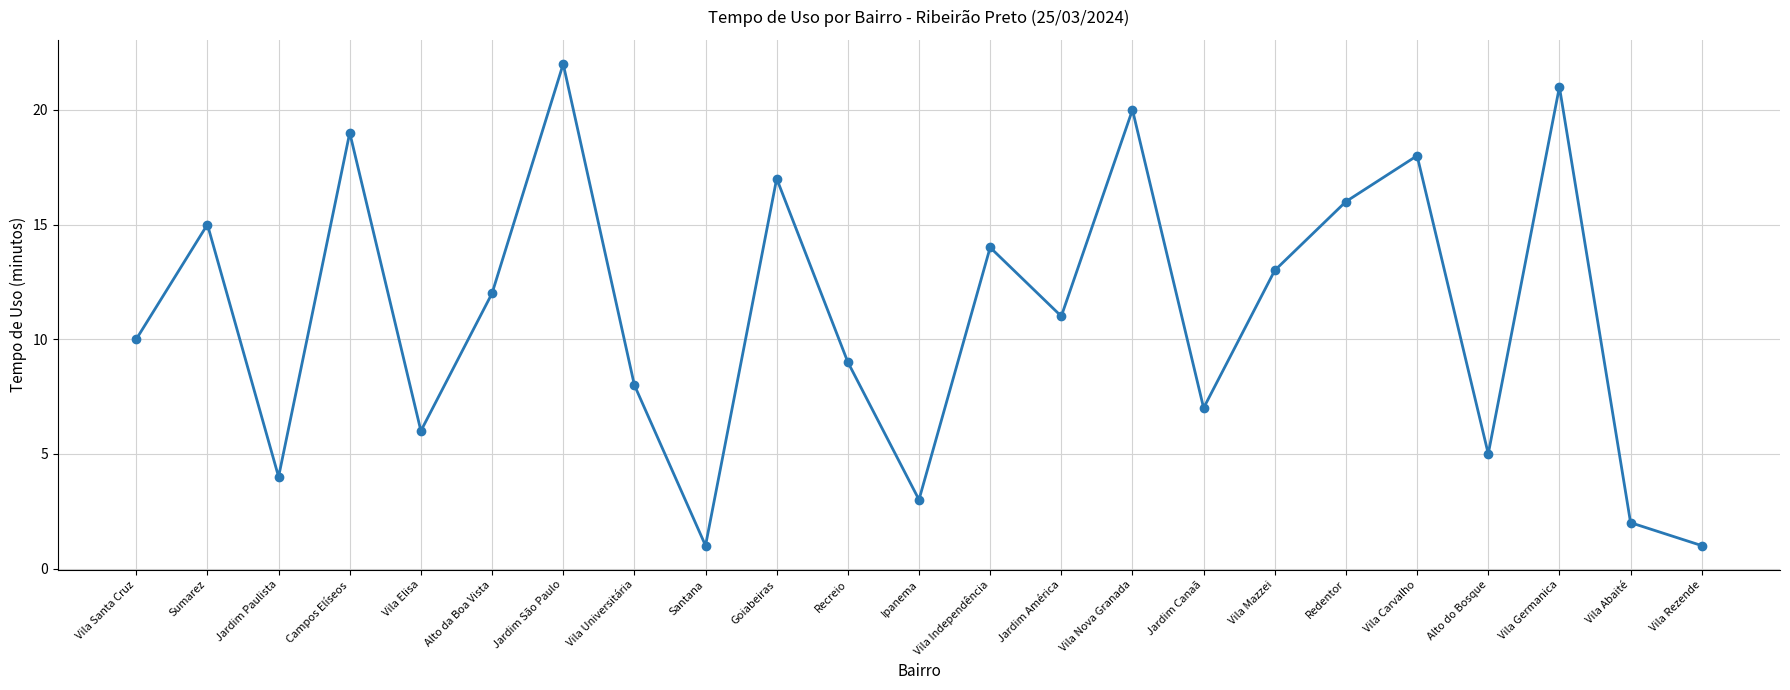

What is the difference between the maximum and minimum values?

21